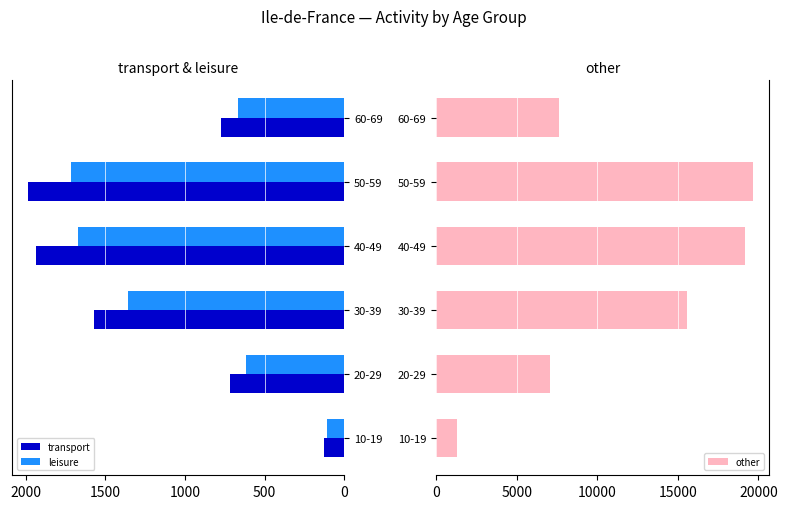

List the series in order of their peak value, highest first.

other, transport, leisure